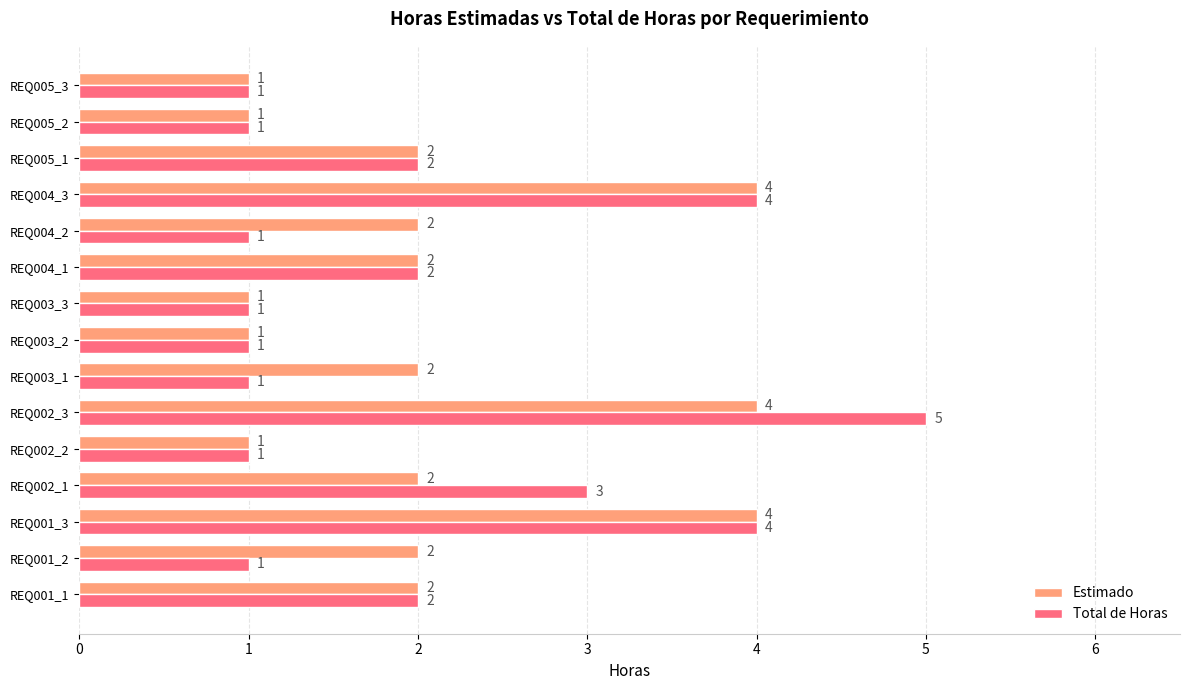

Which series has the largest total across all categories?

Estimado